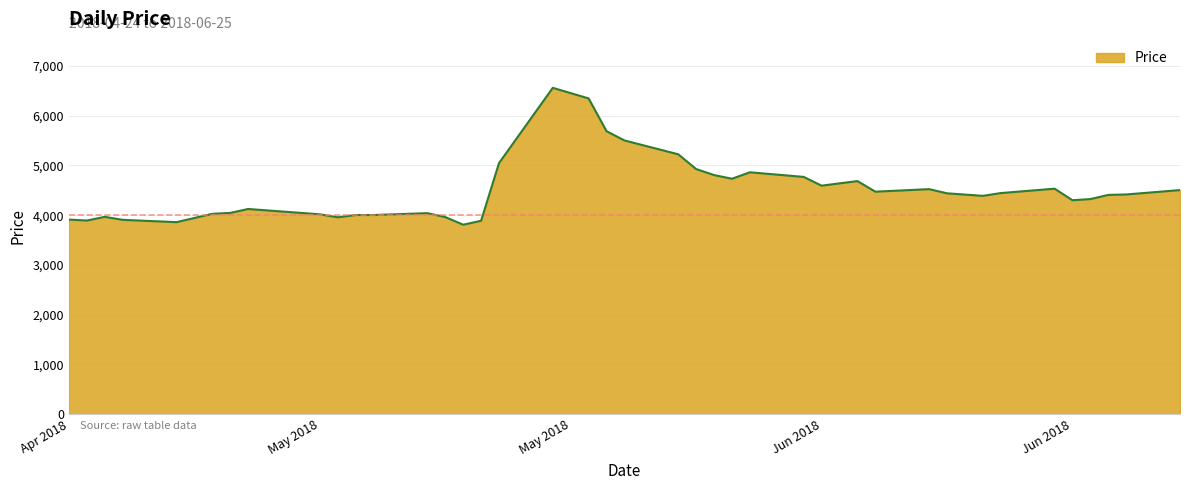

What is the difference between the maximum and minimum values?

2752